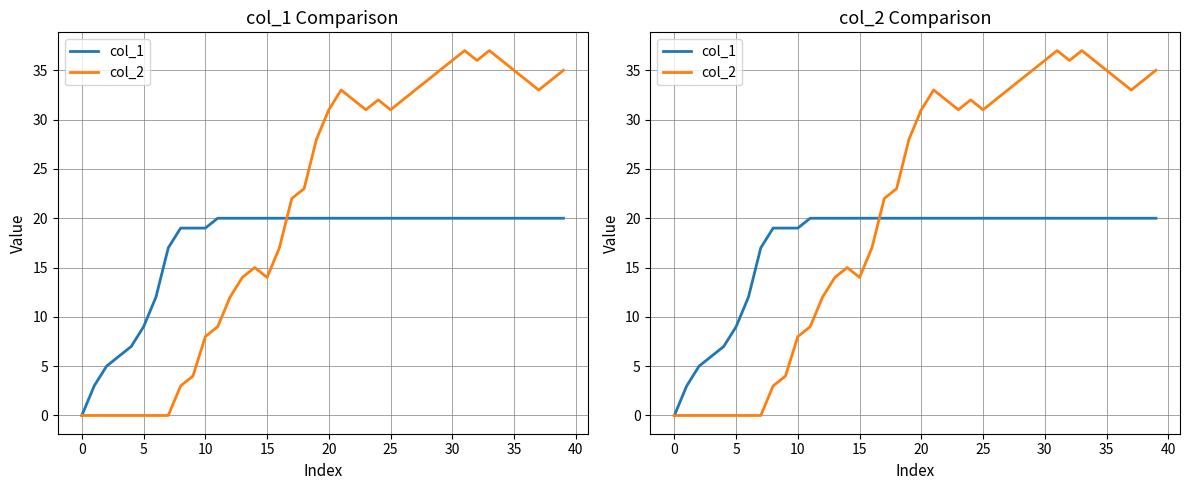

Which series has the largest range (max minus min)?

col_2